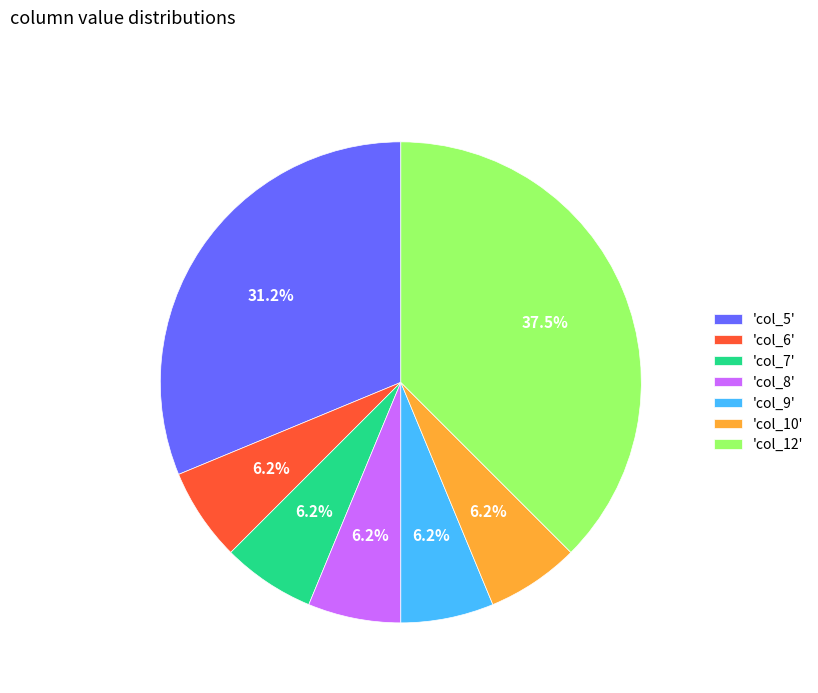

Does any single category account for the majority?

No